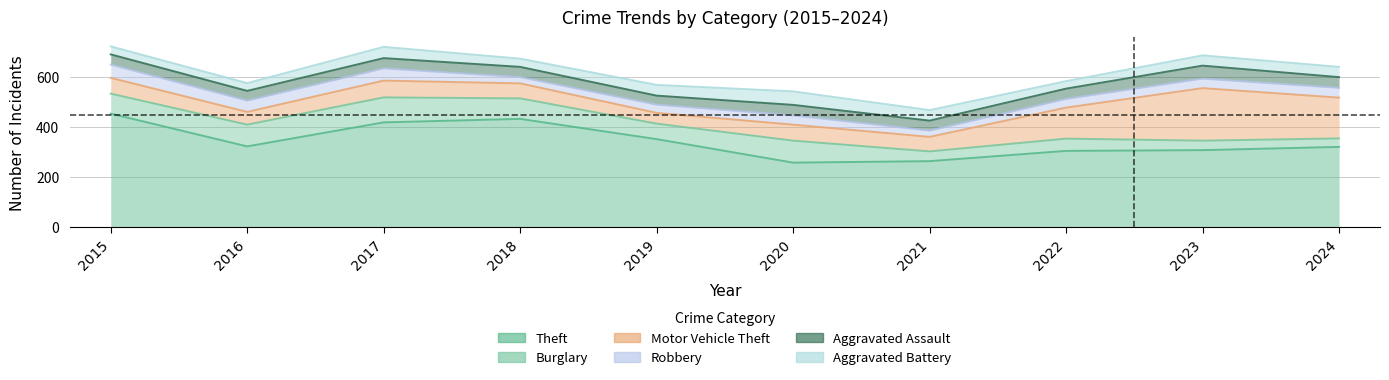

Where is the first local minimum for Aggravated Assault?

2016